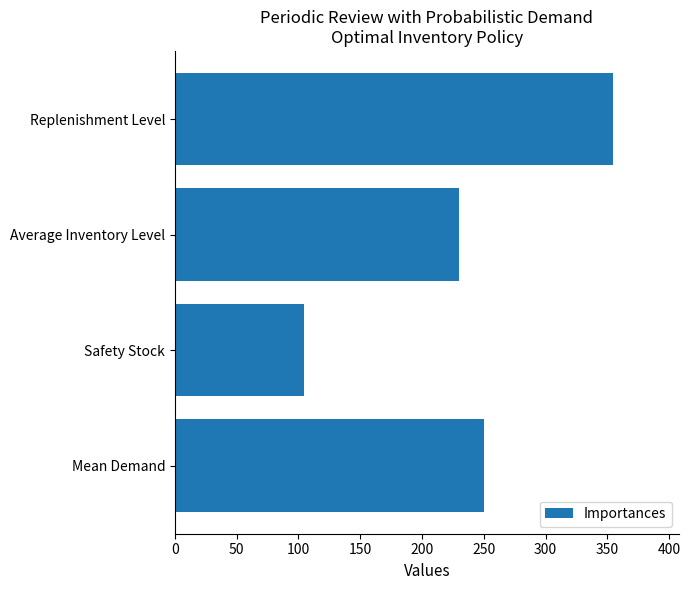

What is the change in value from Average Inventory Level to Safety Stock?

-125.0